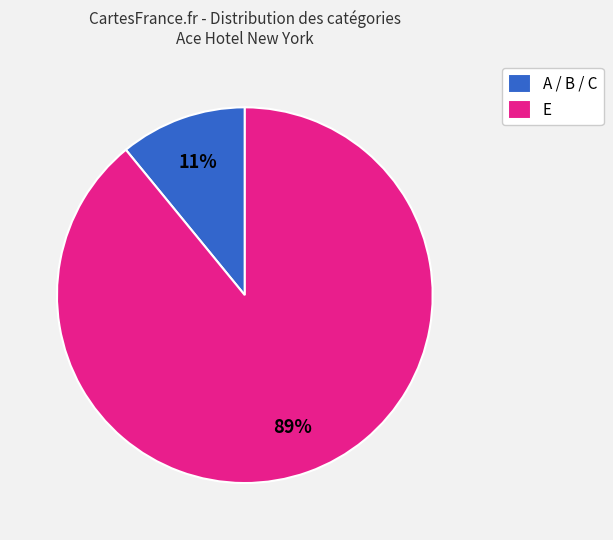

The A / B / C slice represents 11% of the pie. True or false?

True